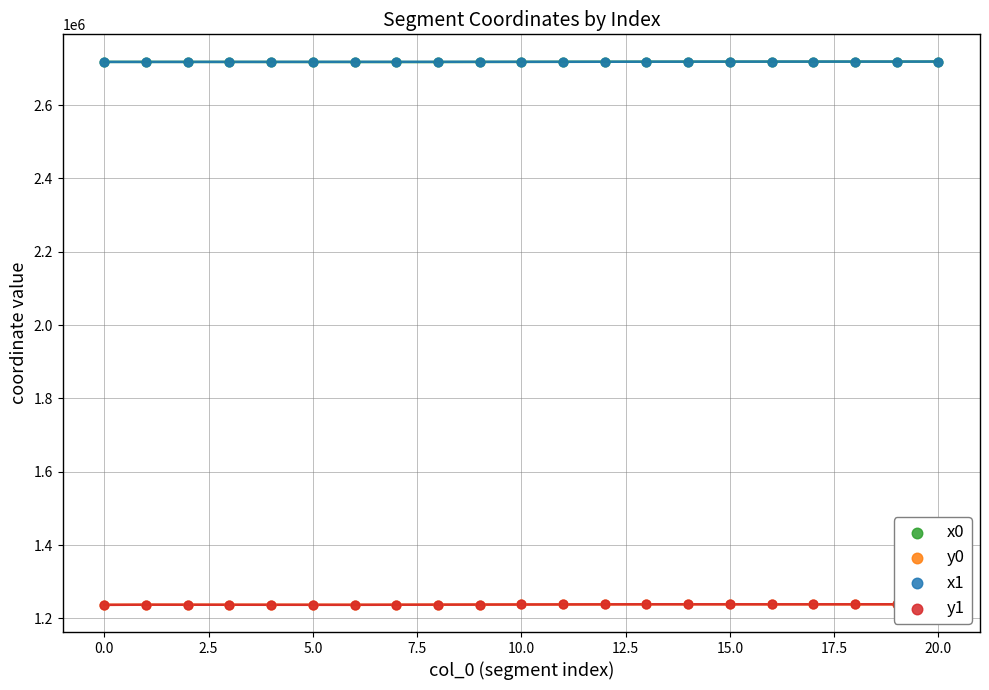

Which series reaches the maximum Y coordinate?

x1